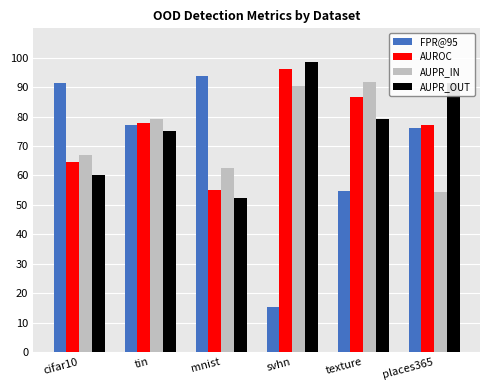

Is the value of AUROC at cifar10 greater than the value of AUPR_IN at places365?

Yes